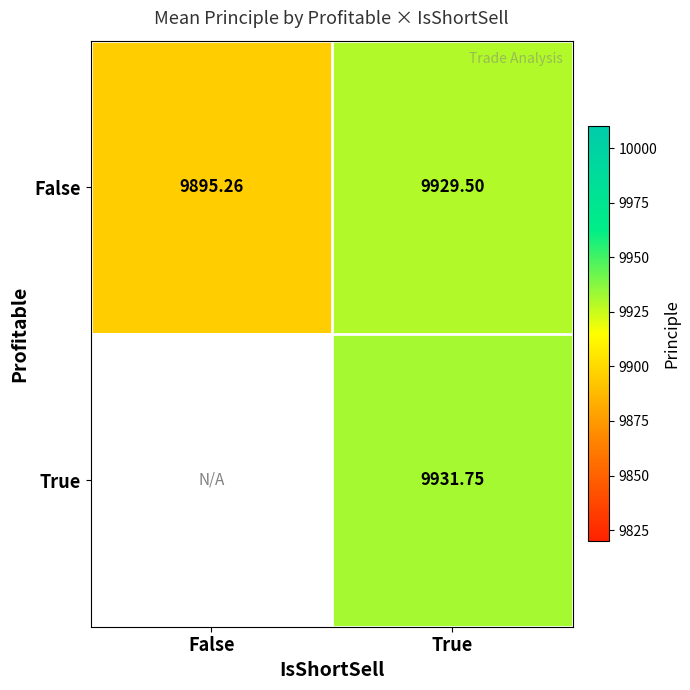

Where is False nearest to the value 9912?

False